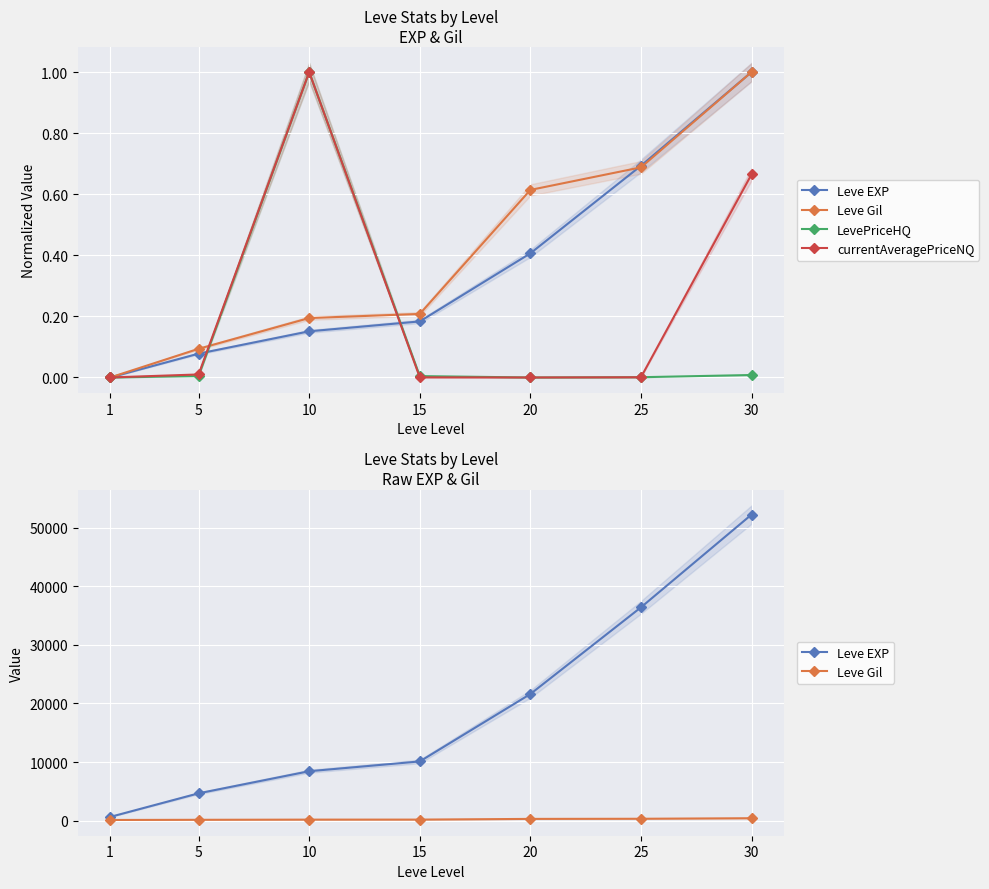

Which label corresponds to the largest value in the chart?

30